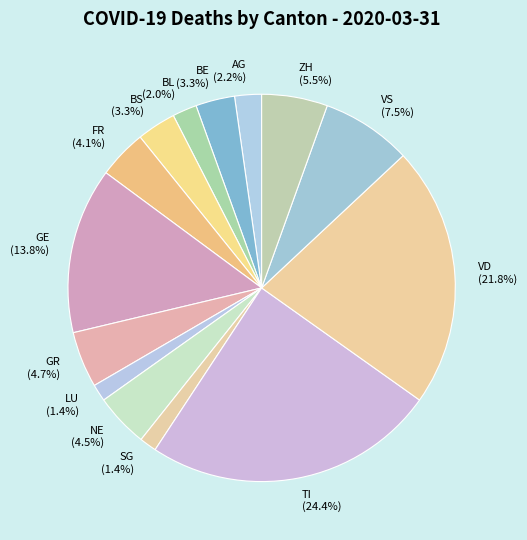

Count the number of slices in the pie.

14